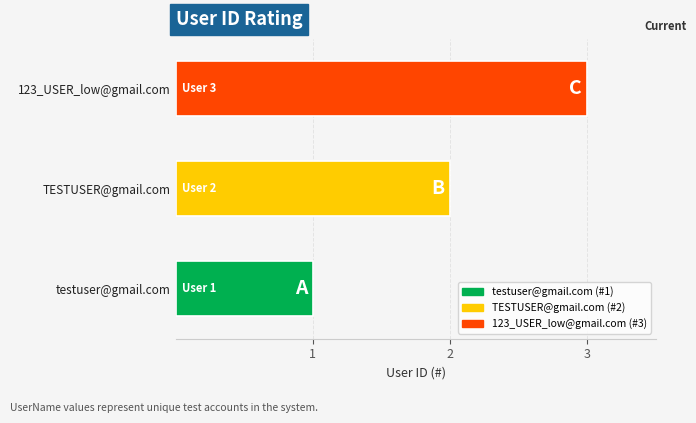

Which category has the lowest value across all series?

testuser@gmail.com